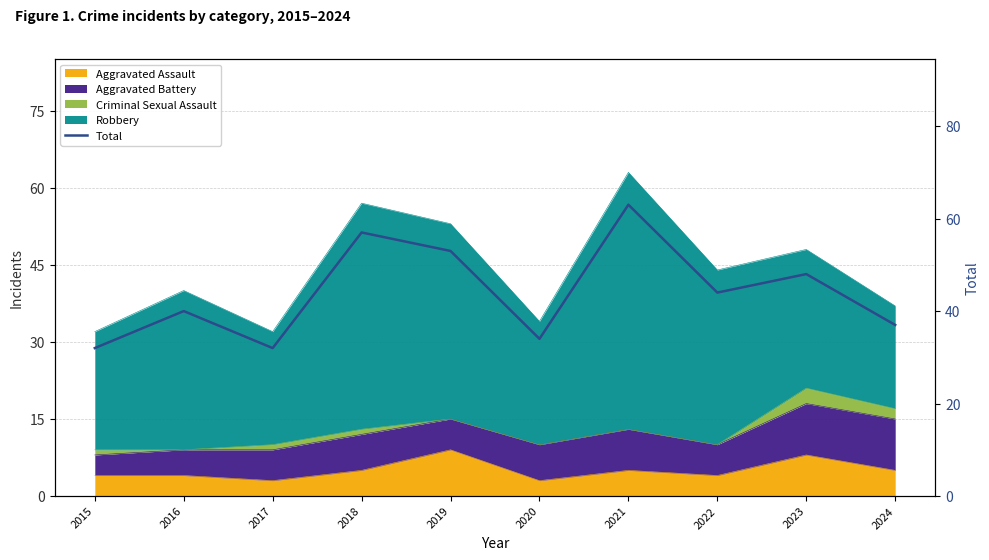

How many points are higher than both their immediate neighbors (excluding endpoints)?

4